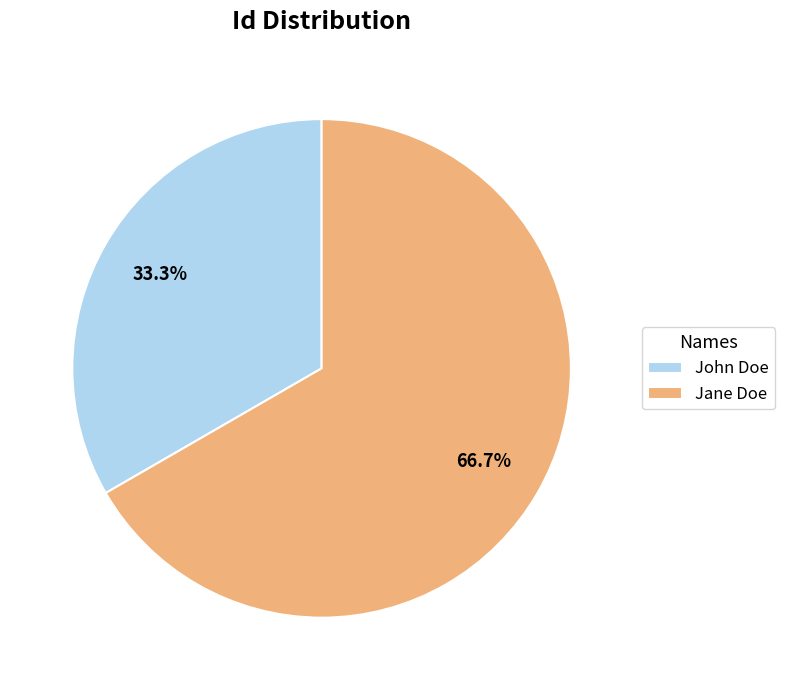

How much of the chart is everything except John Doe?

66.7%